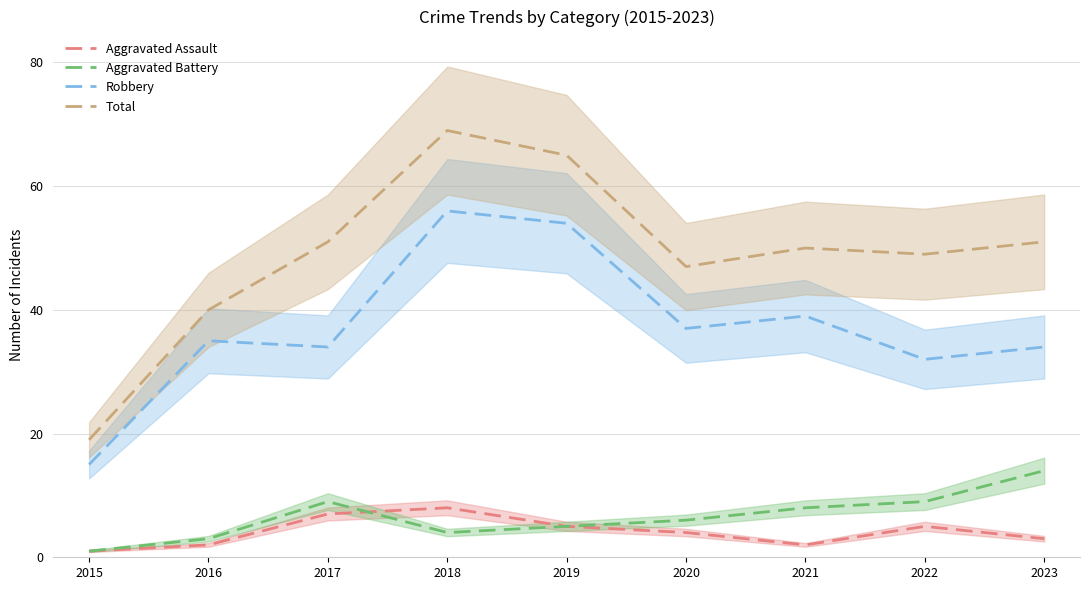

In Robbery, how many points are lower than both neighbors (excluding endpoints)?

3